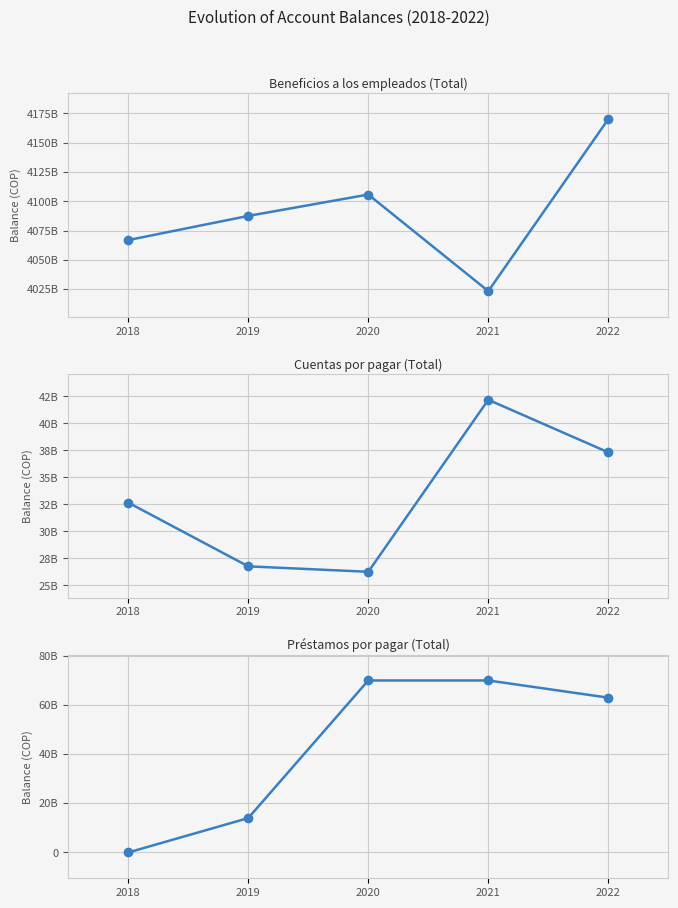

Is the value of Préstamos por pagar (Total) at 2021 greater than the value of Cuentas por pagar (Total) at 2022?

Yes